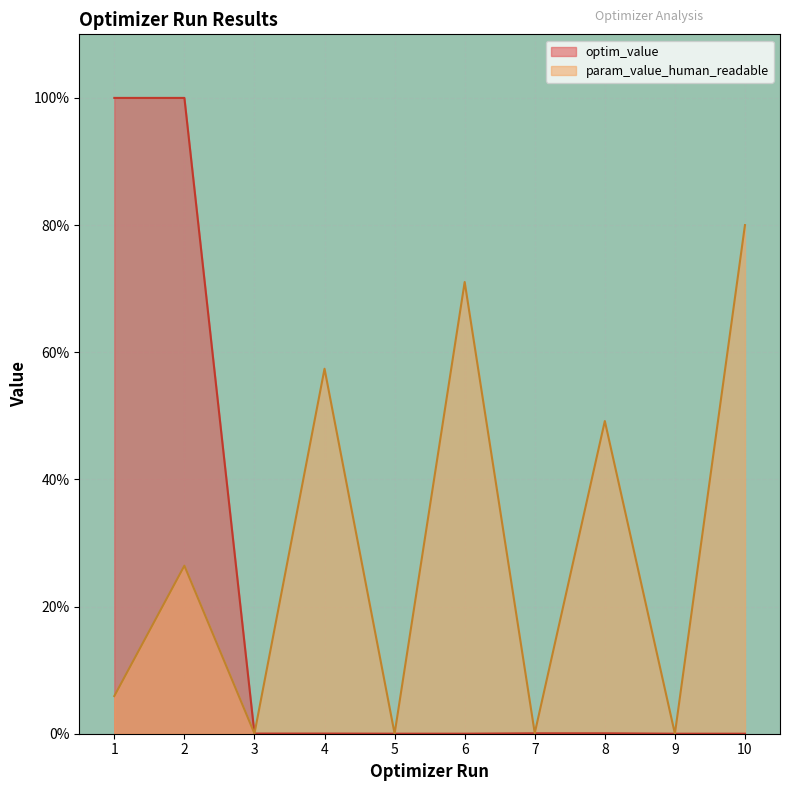

Rank the series at 2 from lowest to highest value.

param_value_human_readable, optim_value